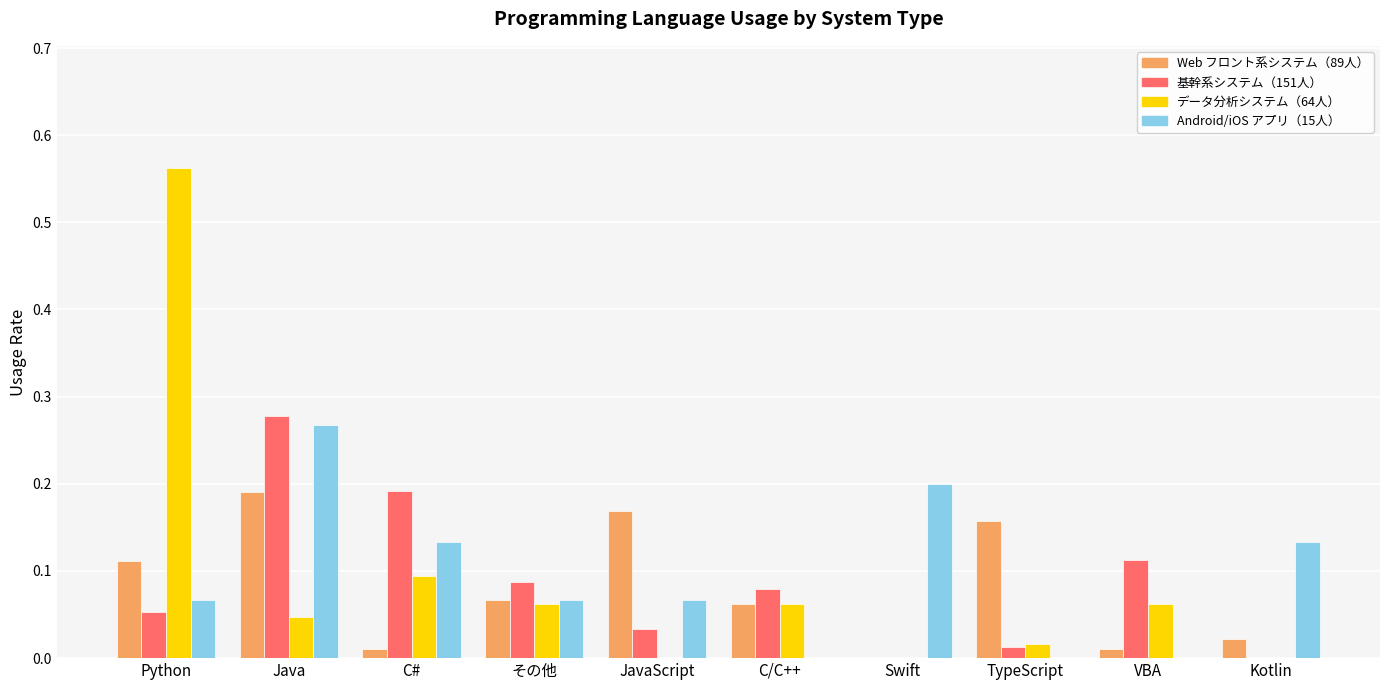

Which category has the highest value across all series?

Python